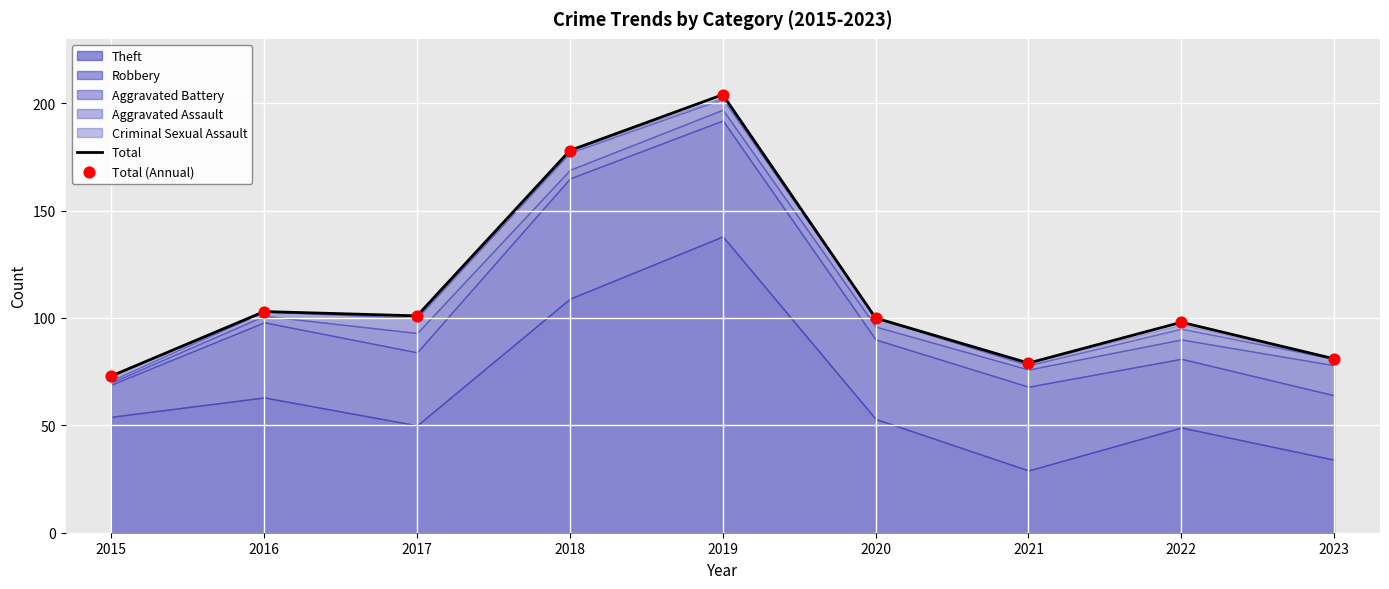

Which series has the largest total across all categories?

Total